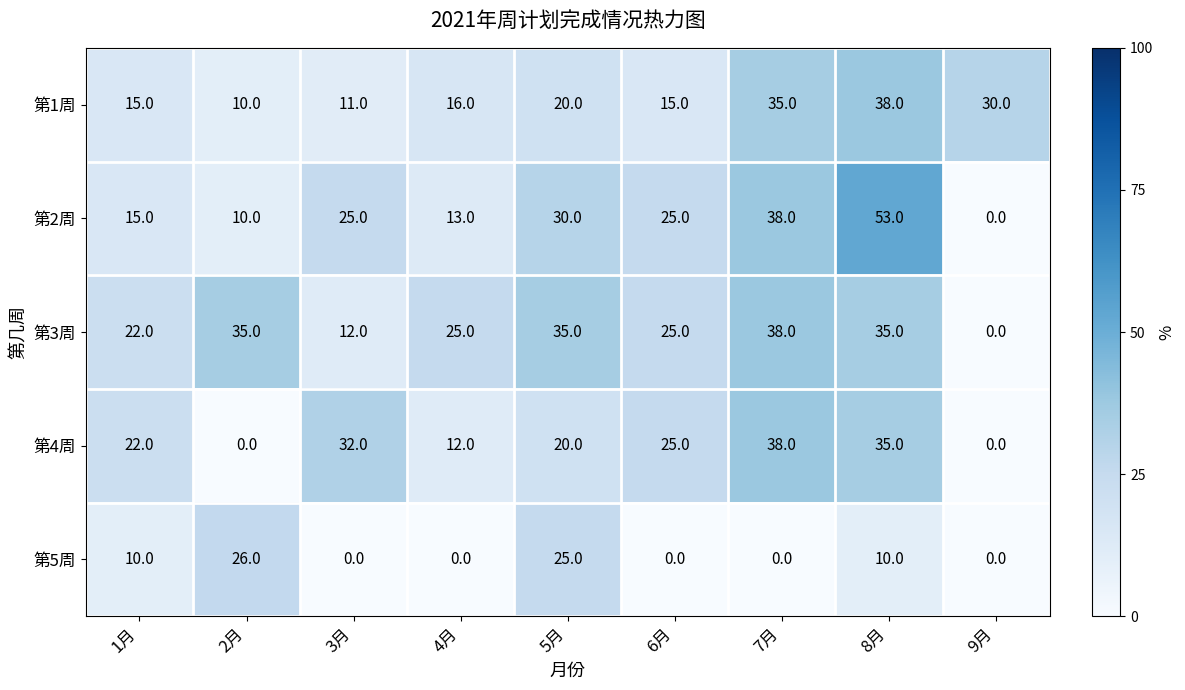

How many data points does each series have?

9